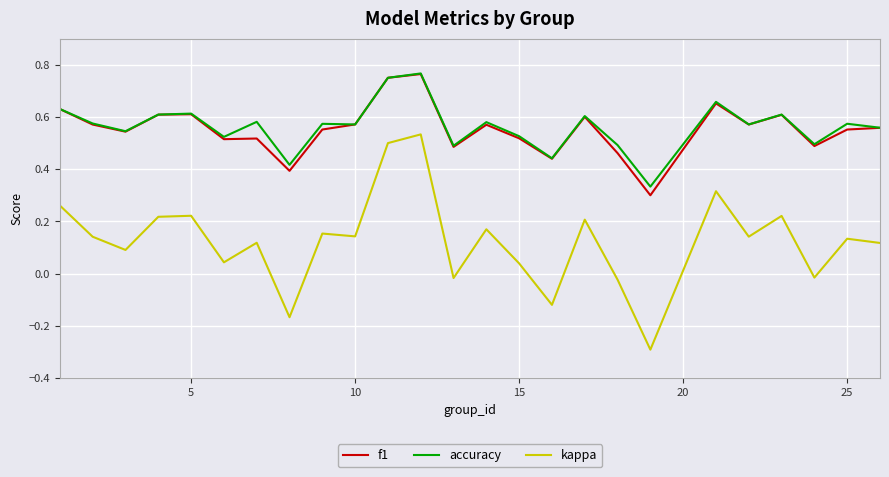

In kappa, how many points are higher than both neighbors (excluding endpoints)?

9